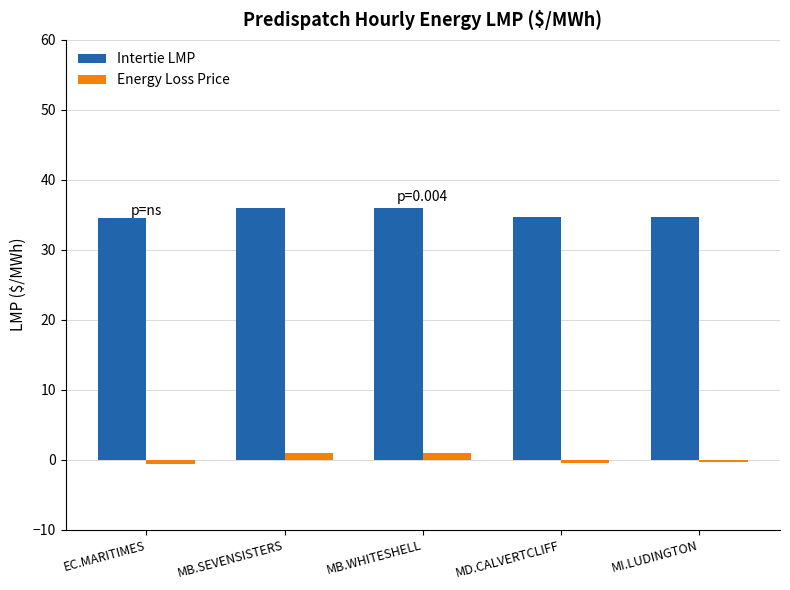

What is the difference between the maximum and minimum values in the Intertie LMP series?

1.5